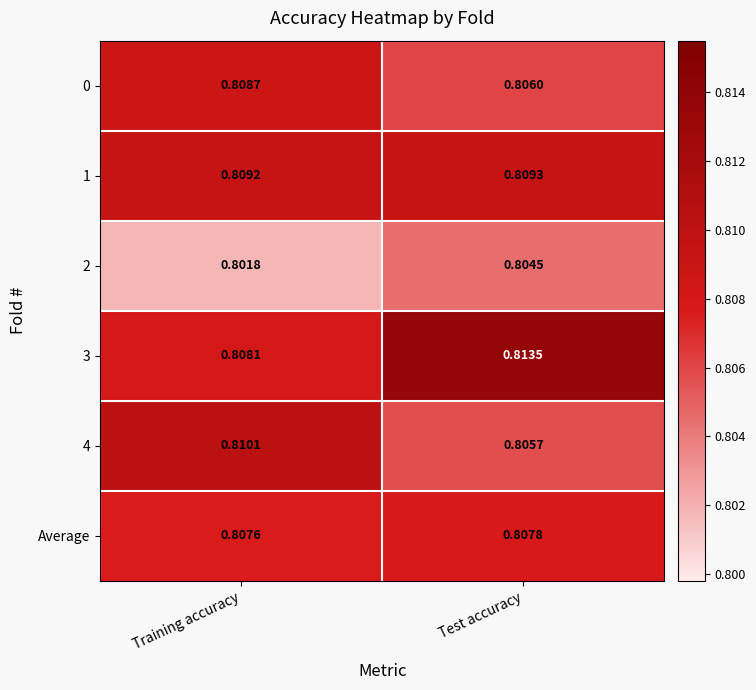

How many series are shown in this chart?

6